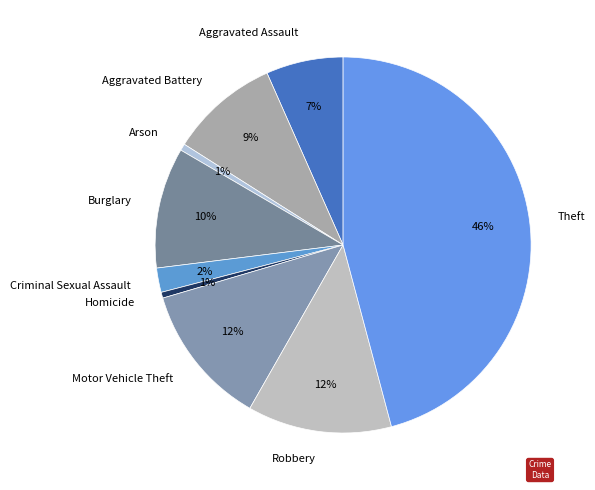

Is the sum of Aggravated Battery and Criminal Sexual Assault greater than half?

No